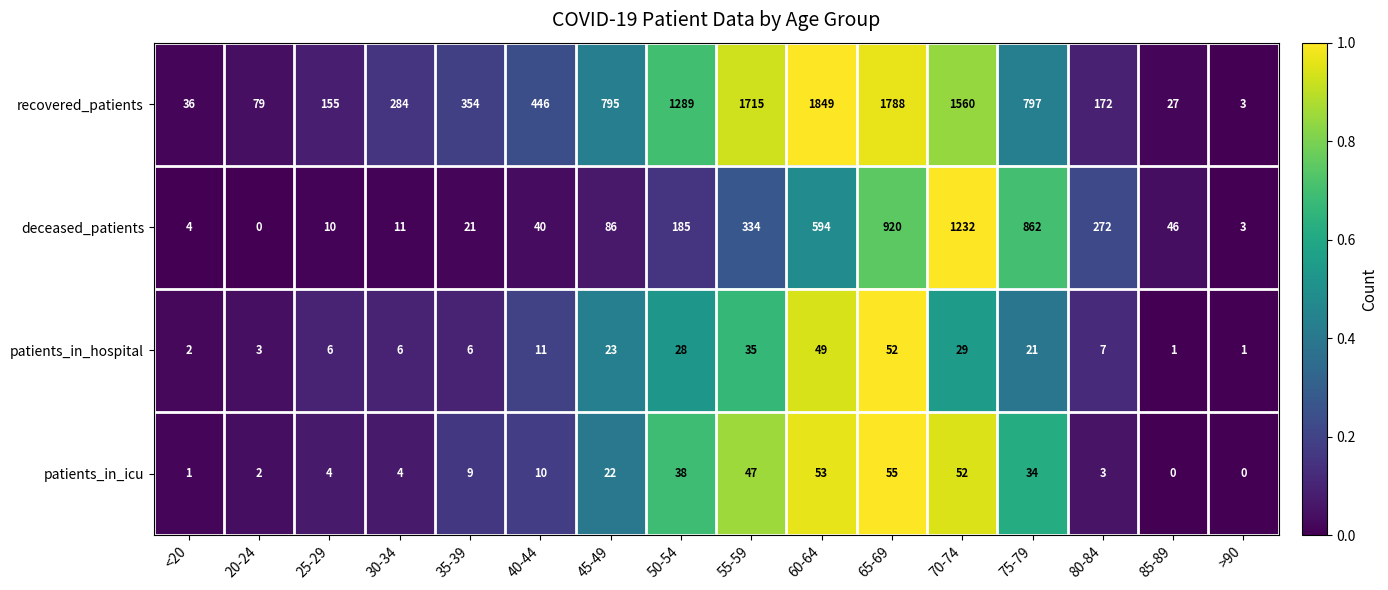

What is the spread (max minus min) of values at 70-74?

1531